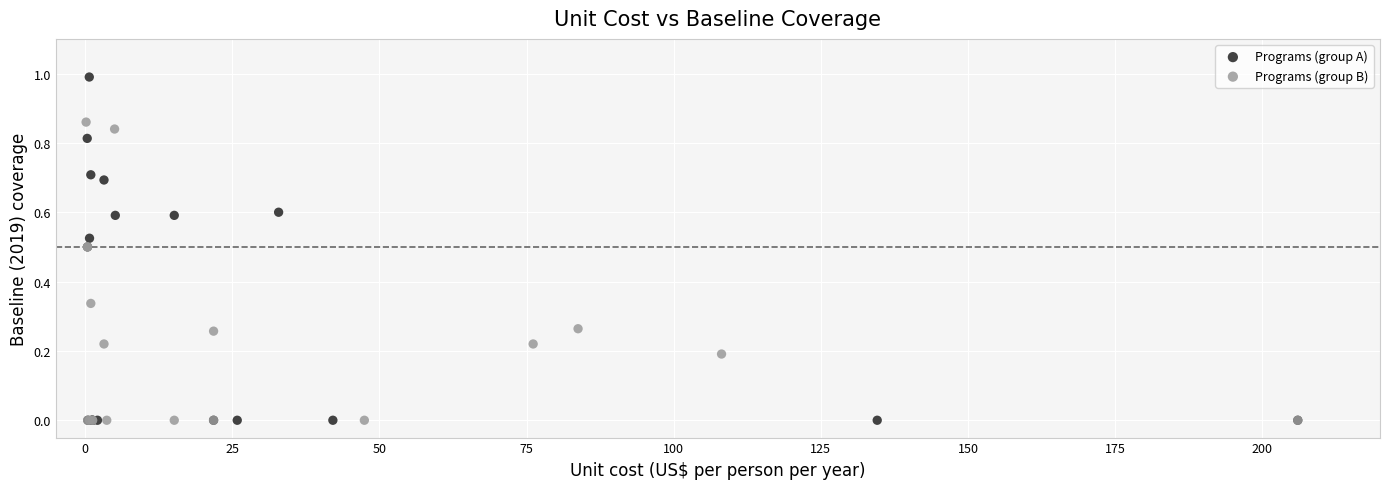

Which series reaches the maximum Y coordinate?

Programs (group A)